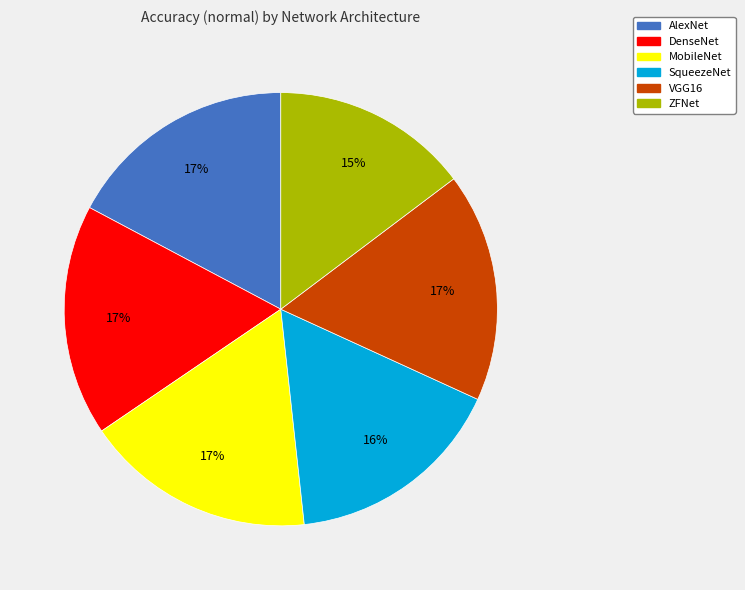

What is the ratio of the value at DenseNet to the value at AlexNet?

1.0